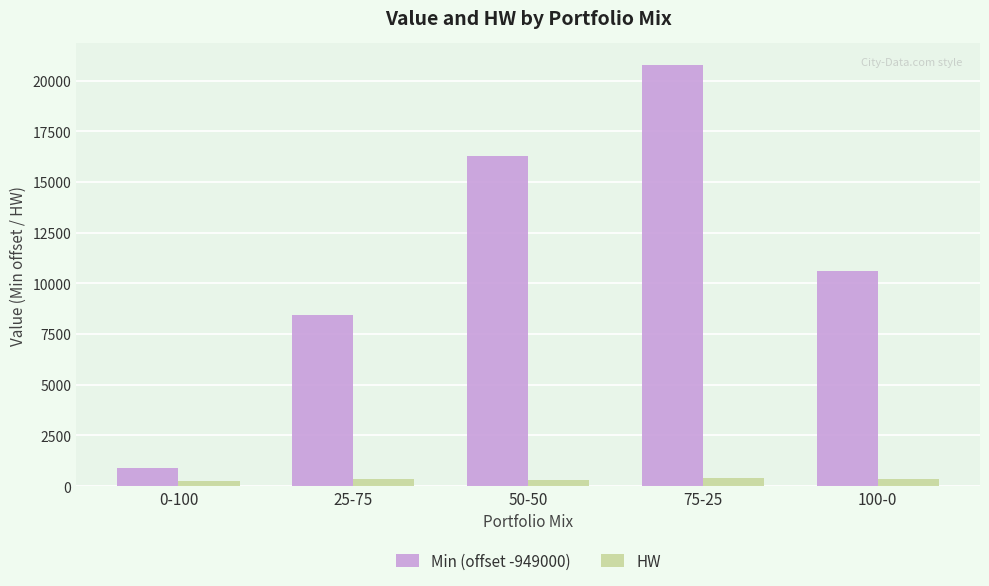

List the labels in order of Min (offset -949000) value, smallest first.

0-100, 25-75, 100-0, 50-50, 75-25